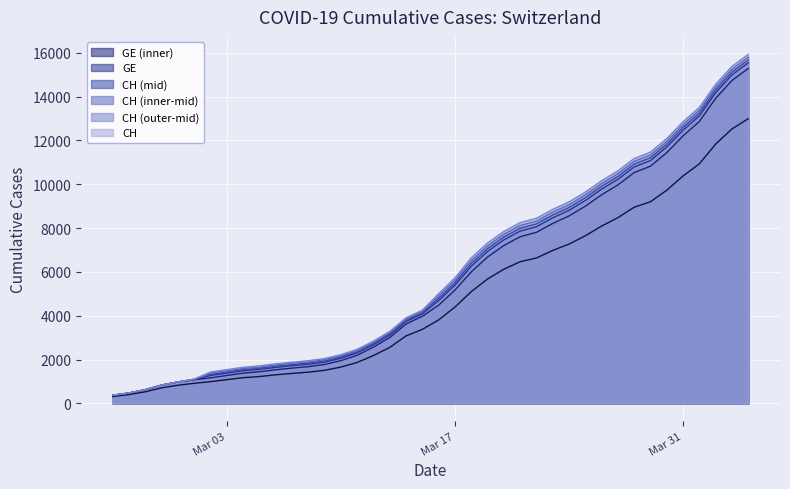

How many lines are shown in the chart?

6